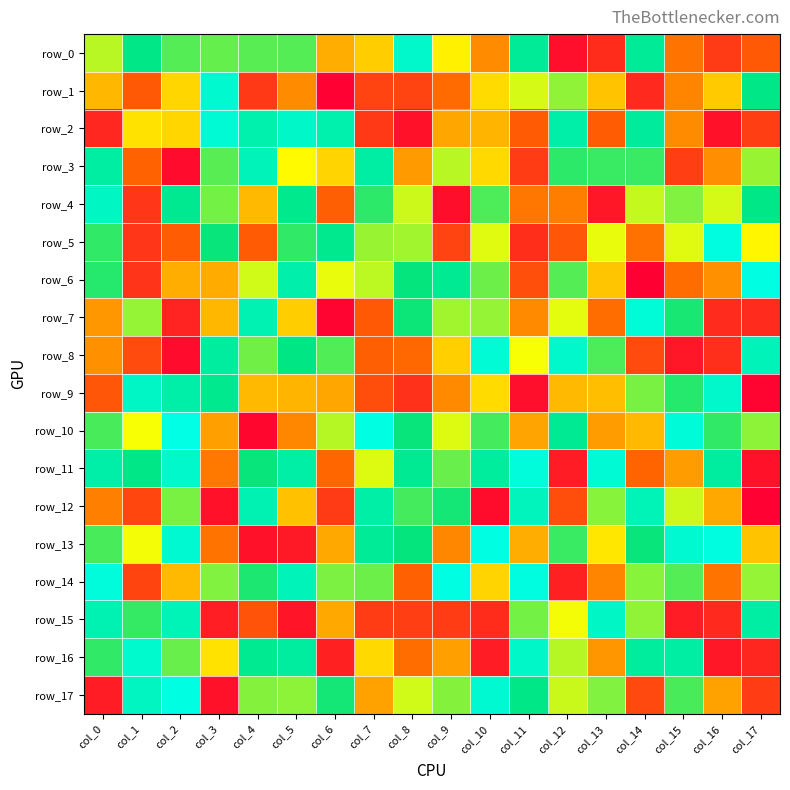

What is the total value across all series at col_10?

2429